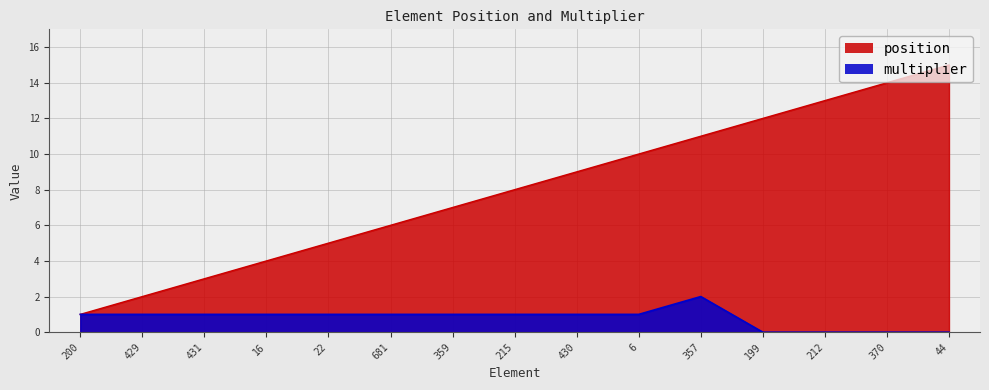

How many lines are shown in the chart?

2